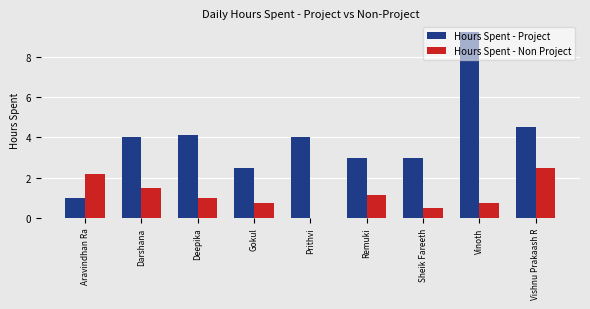

What is the sum of the Hours Spent - Project values at Deepika and Sheik Fareeth?

7.1